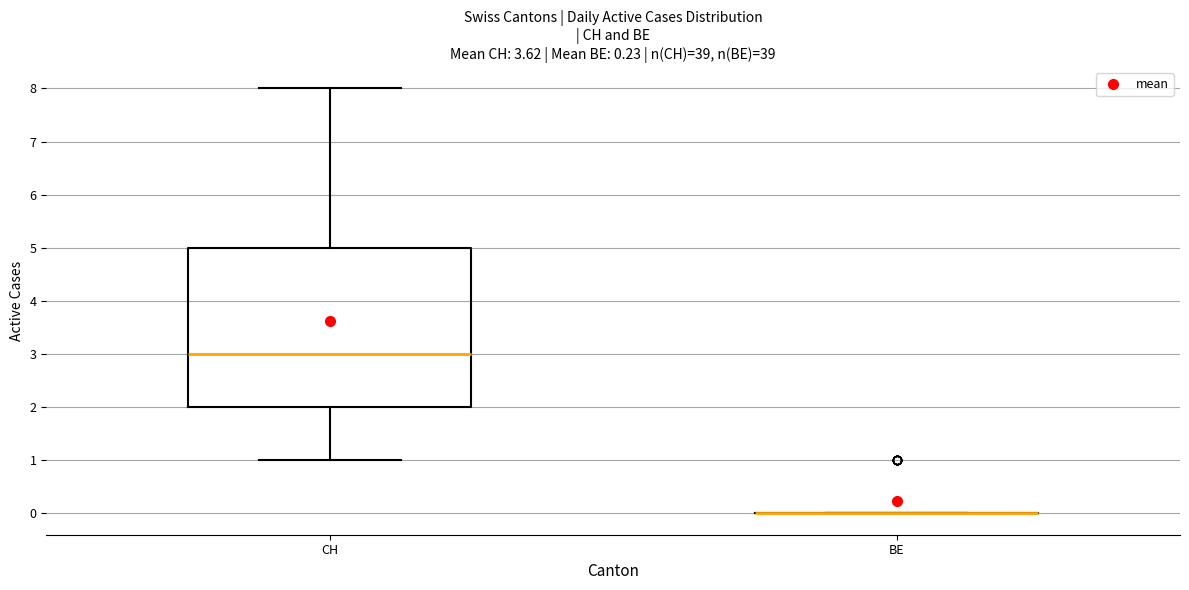

Reading left to right, transcribe this box plot: for each box, give where its median line is, the range the box spans, and where its two whiskers end, as read against the y-axis. The values are not printed on the chart, so give them approximately, as read against the axis.

CH: median 3, box 2 to 5, whiskers 1 to 8
BE: box collapsed to a line at 0, whiskers 0 to 0